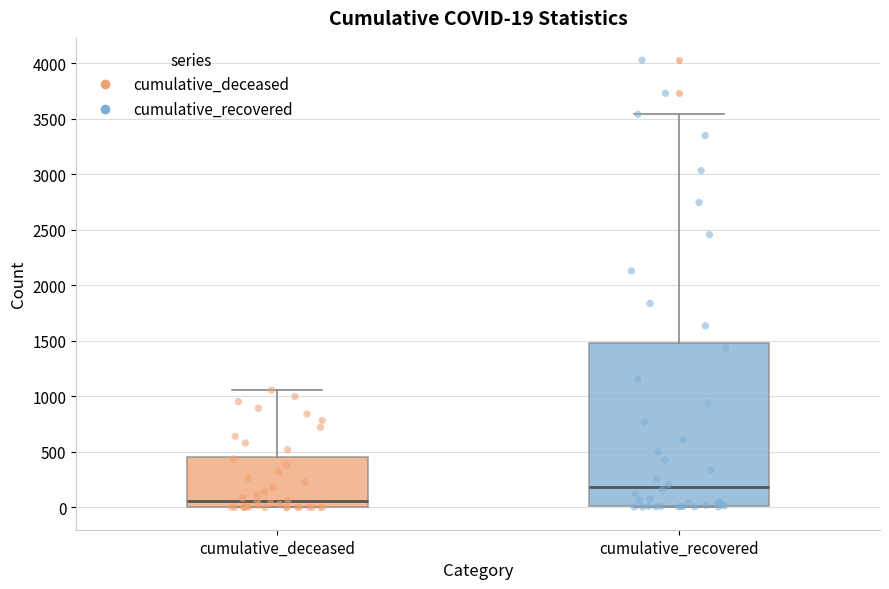

Comparing the boxes themselves (not the whiskers), which one is the tallest?

cumulative_recovered